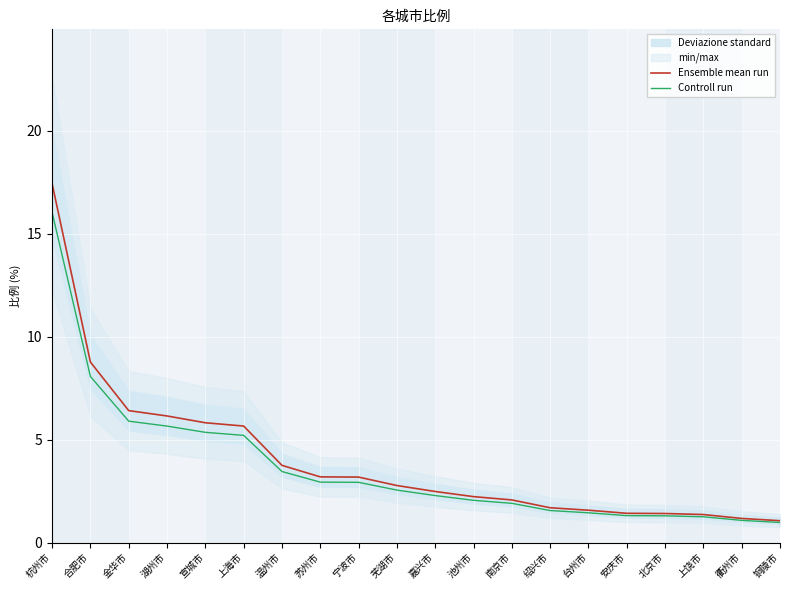

At which category is the sum across all series the highest?

杭州市